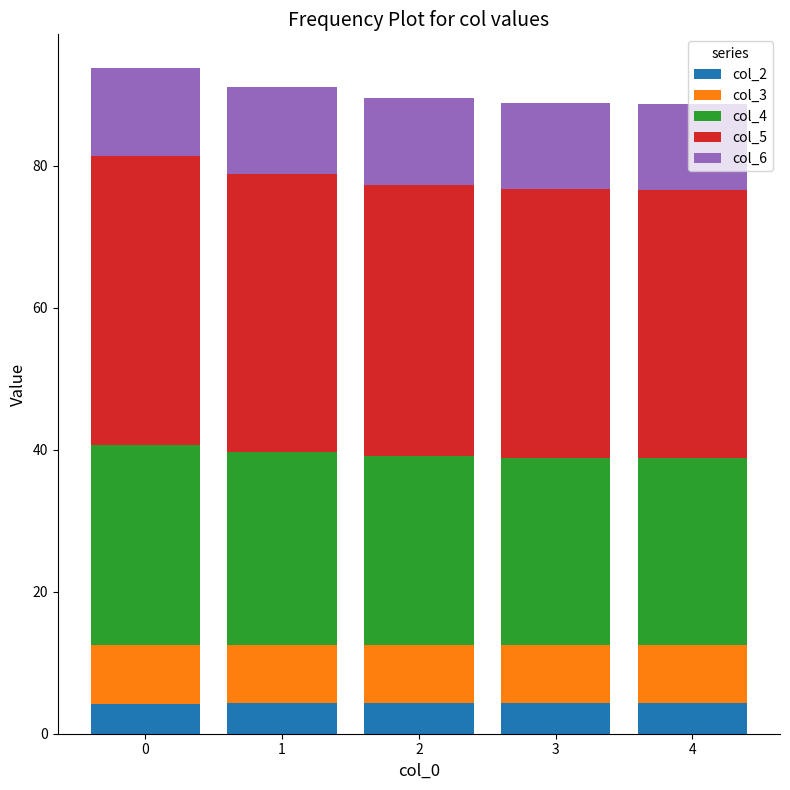

What is the sum of all col_2 values?

21.6